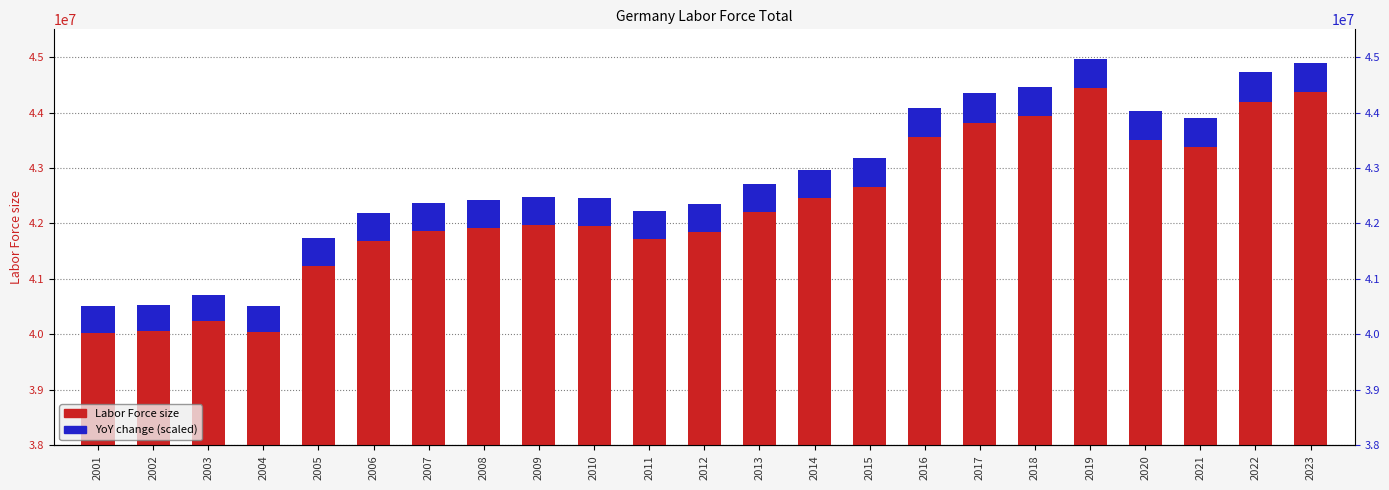

How many series are shown in this chart?

2